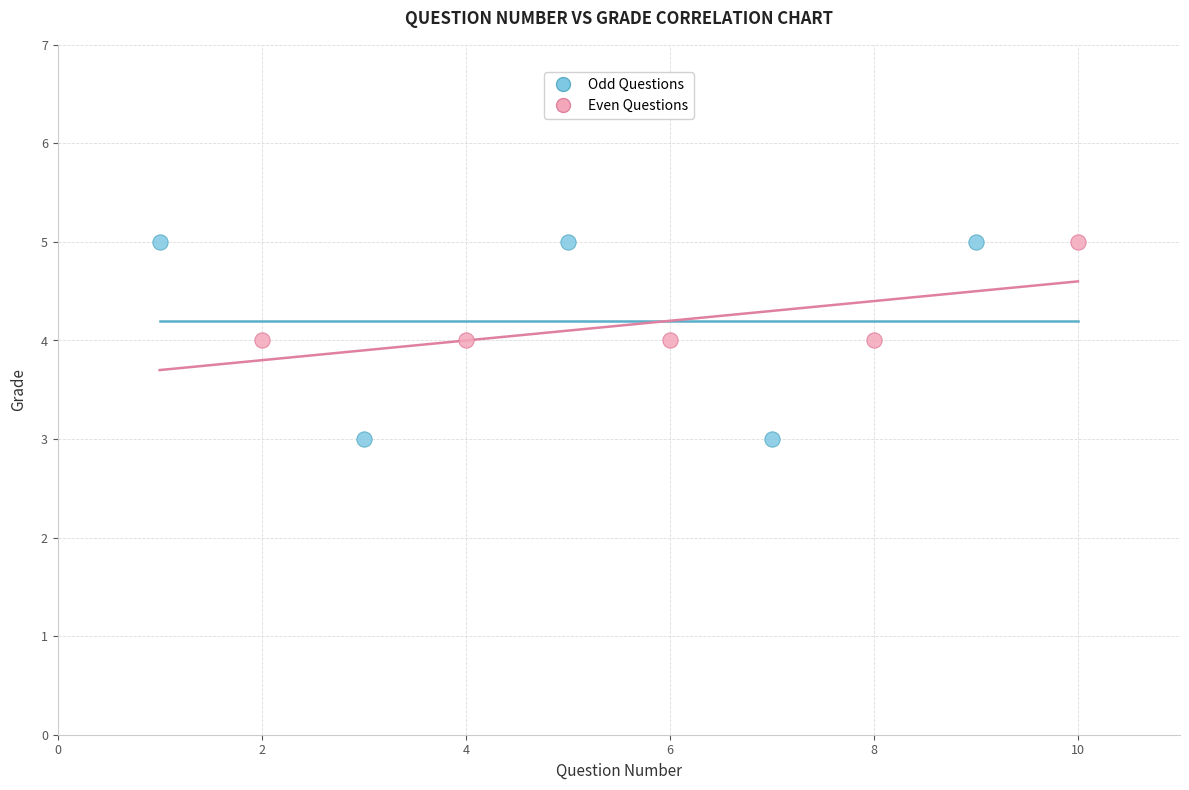

Which series contains the lowest Y value?

Odd Questions